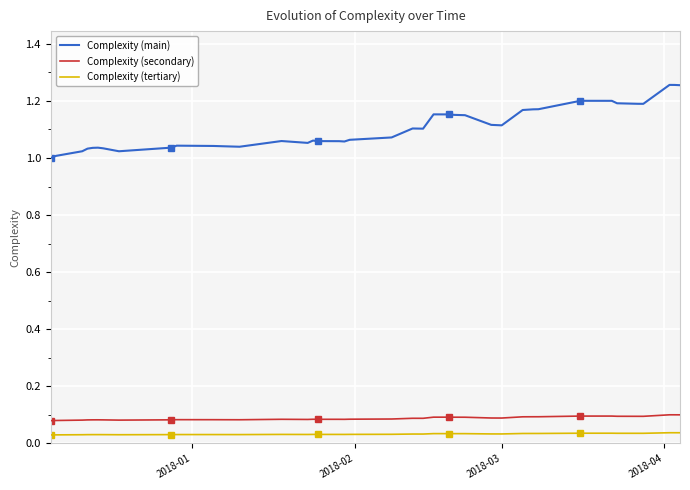

True or false: Complexity (tertiary) and Complexity (secondary) cross at least once.

False